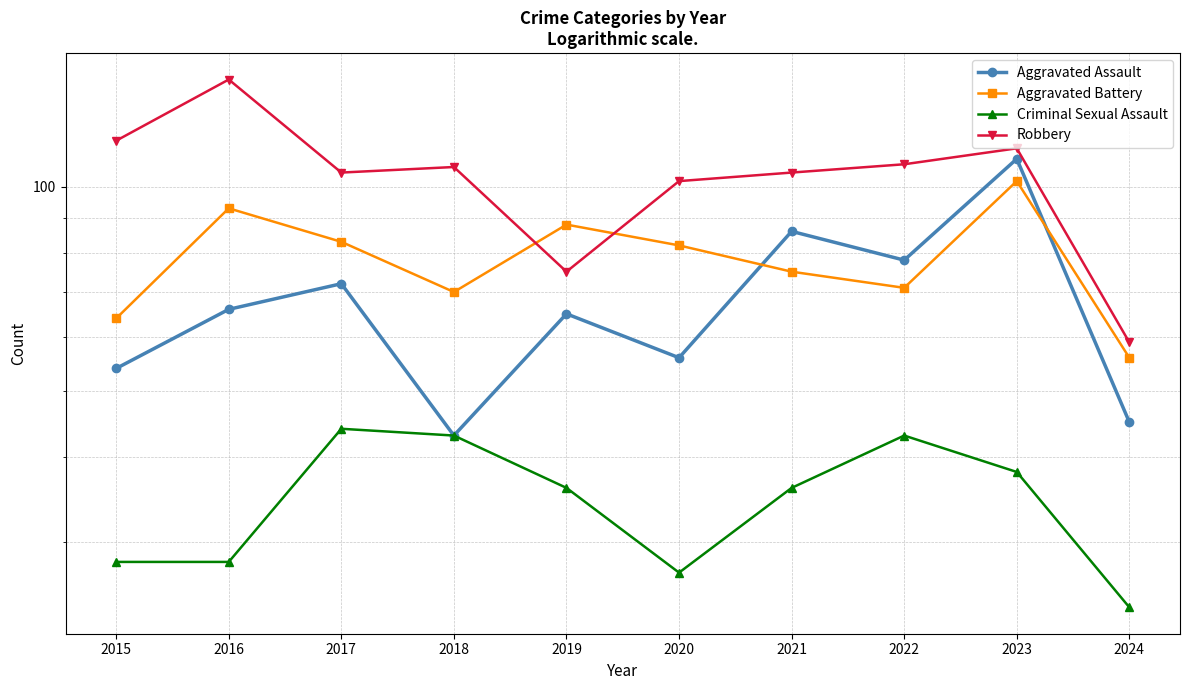

The Criminal Sexual Assault series shows 44 at 2017. True or false?

True